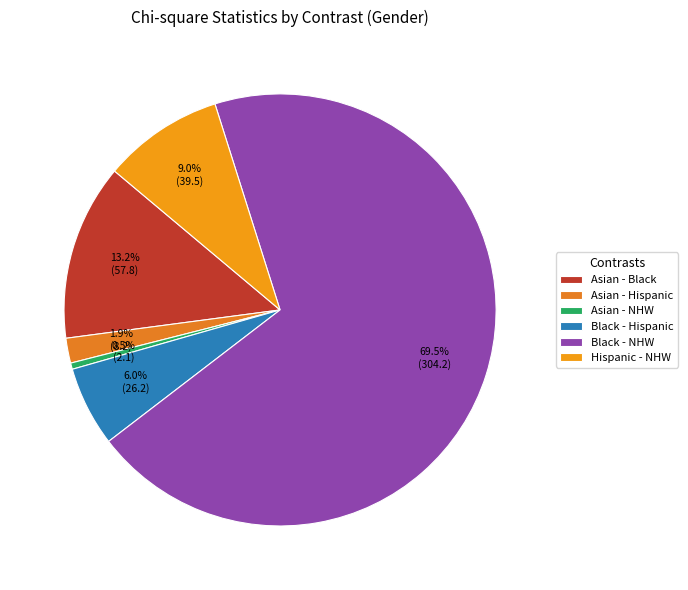

To the nearest percent, what percentage of the pie is Hispanic - NHW?

9%